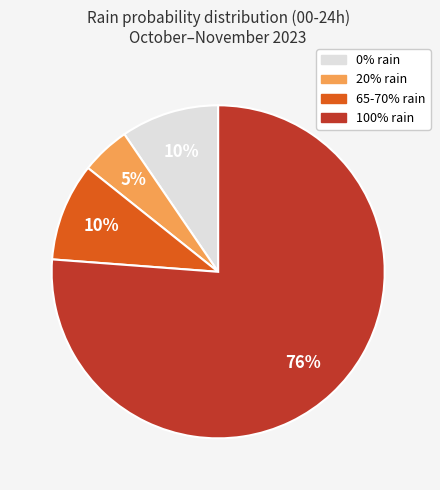

Is there any slice that represents more than half of the pie?

Yes